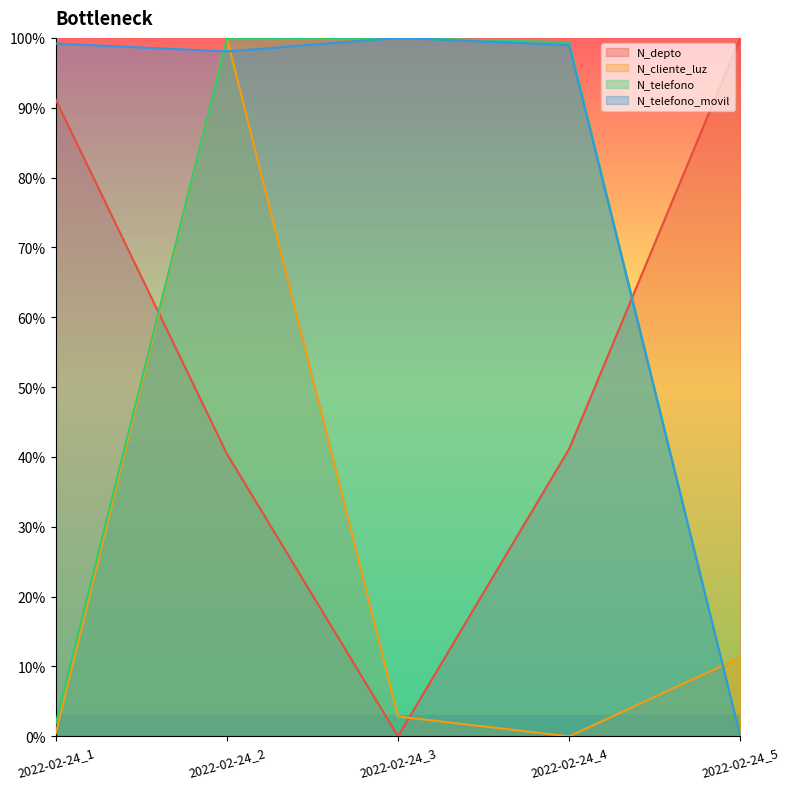

Which series changed the most between 2022-02-24_3 and 2022-02-24_5?

N_depto